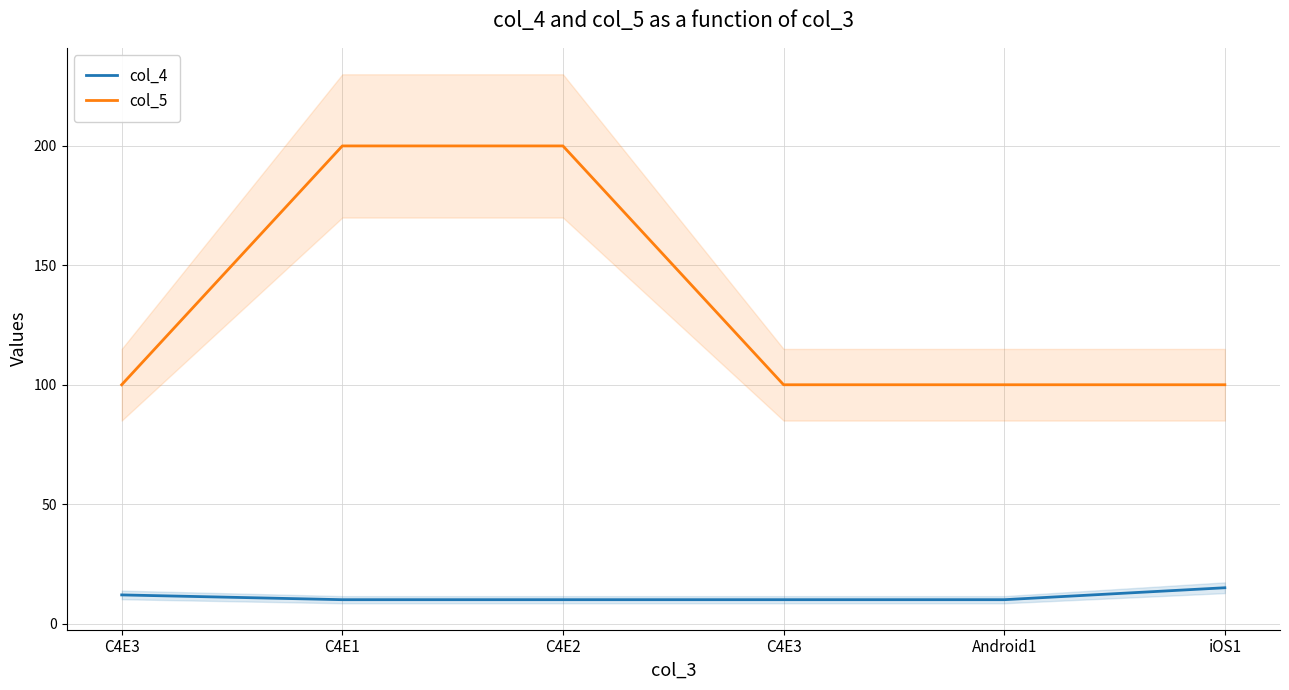

What is the label of the 3rd point from the left?

C4E2